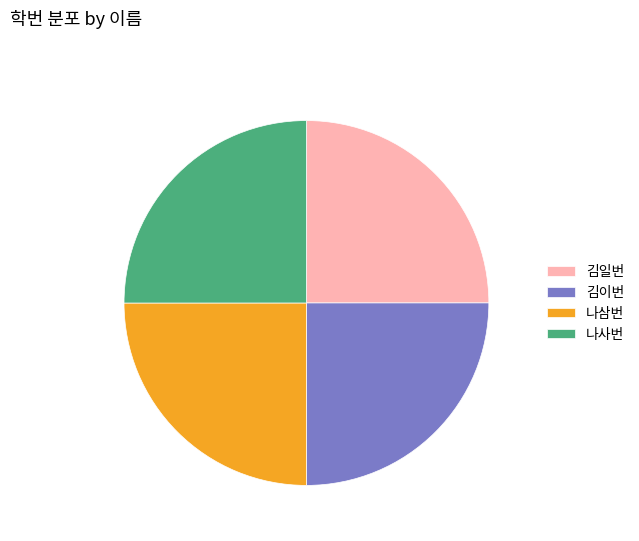

What is the ratio of the value at 김이번 to the value at 나사번?

1.0